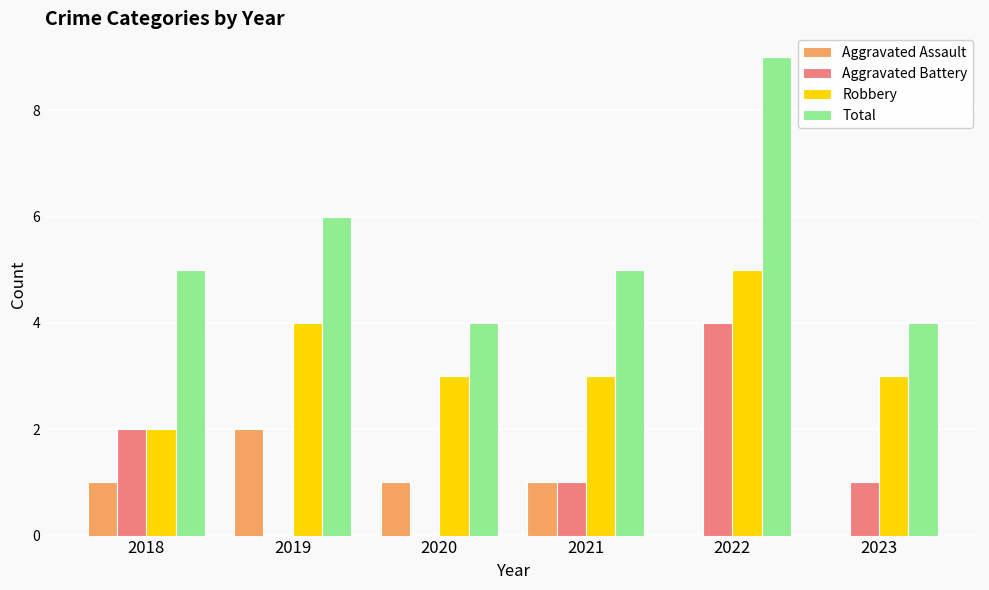

Which label corresponds to the largest value in the chart?

2022